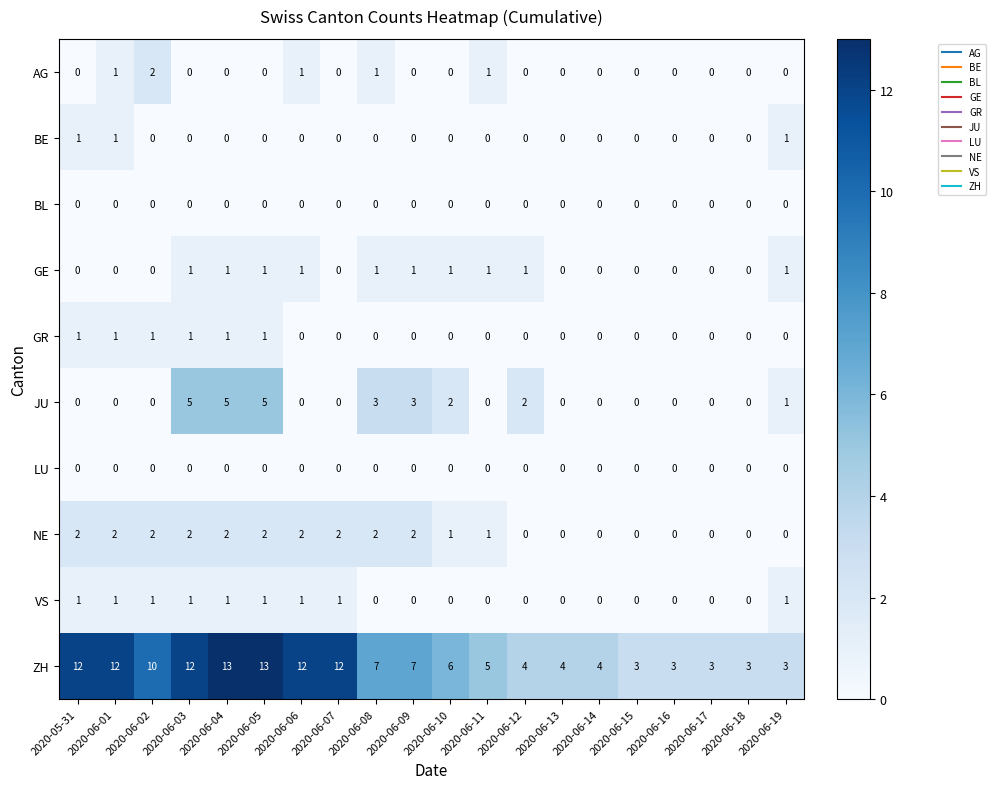

How many categories are shown in the chart?

20